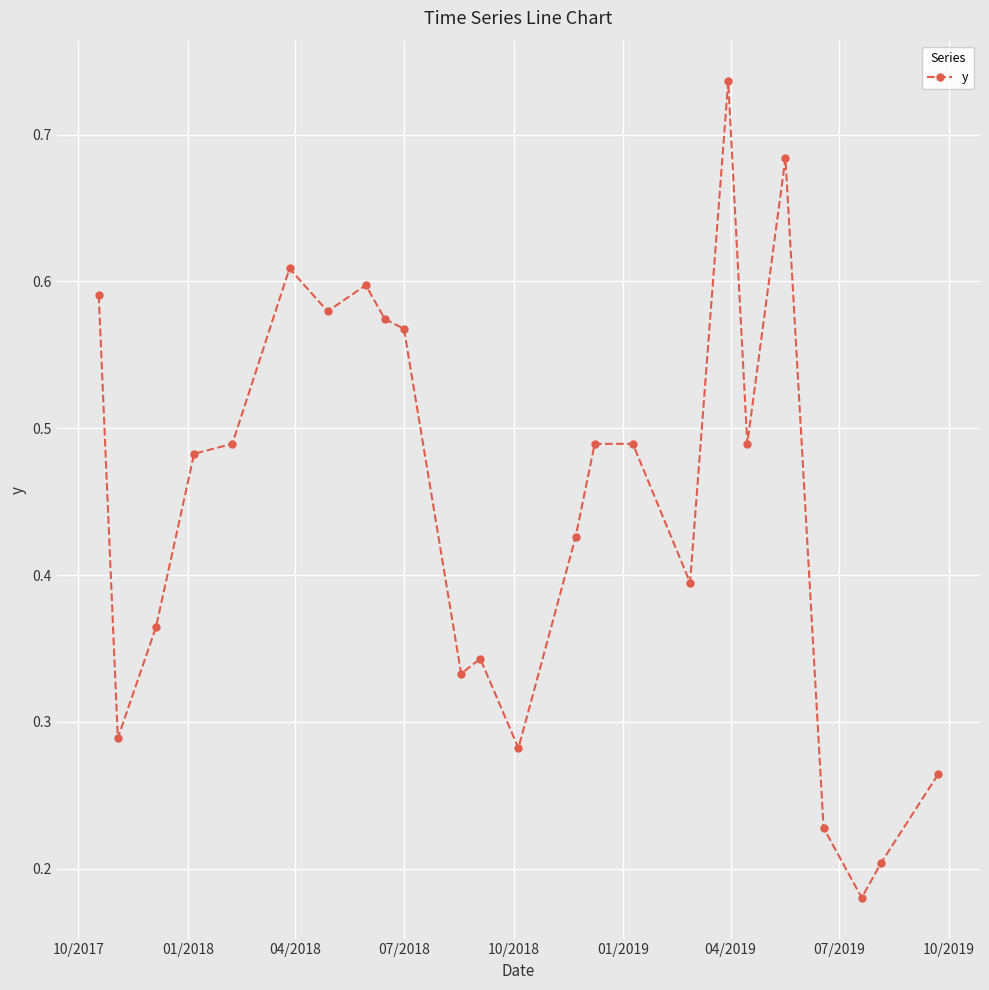

How many values are between 0 and 1?

24